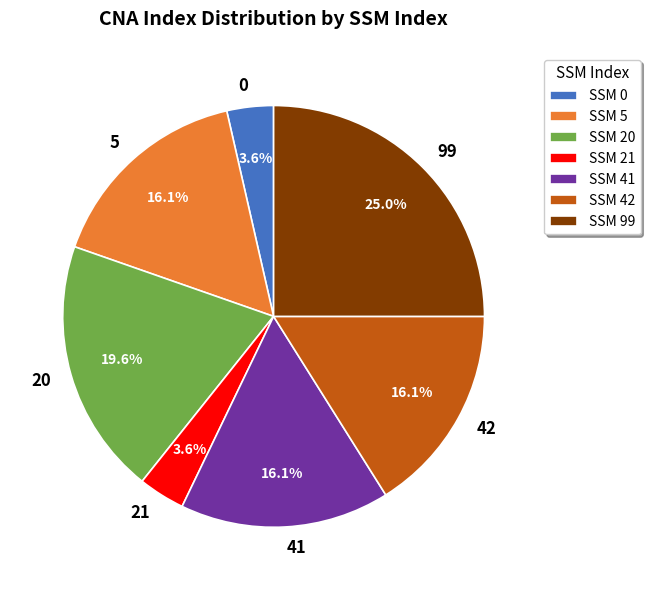

Which category has the biggest portion of the pie?

99